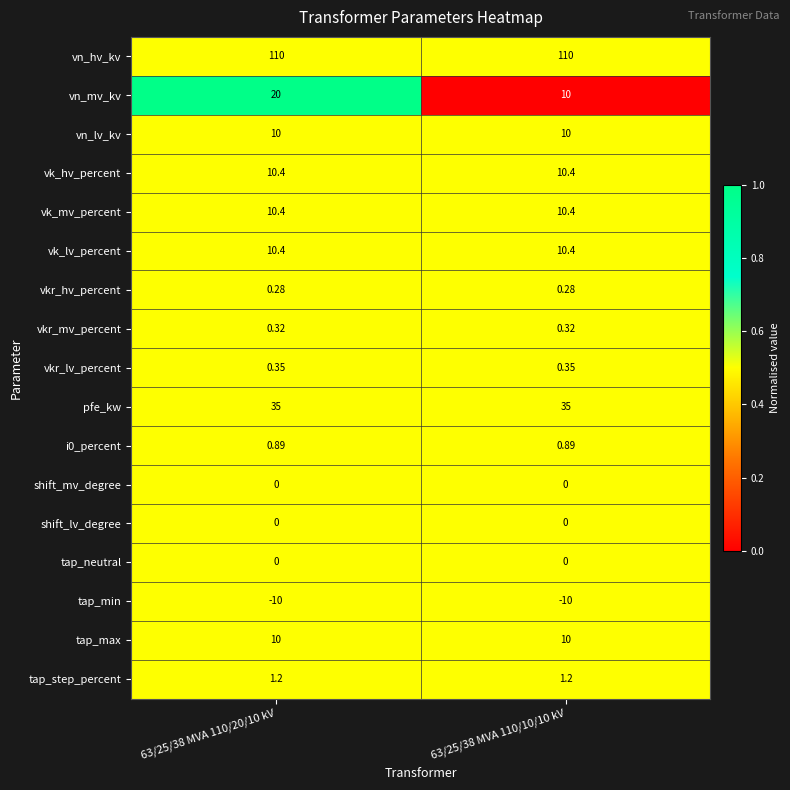

Between 63/25/38 MVA 110/20/10 kV and 63/25/38 MVA 110/10/10 kV, which series saw the biggest shift?

vn_mv_kv